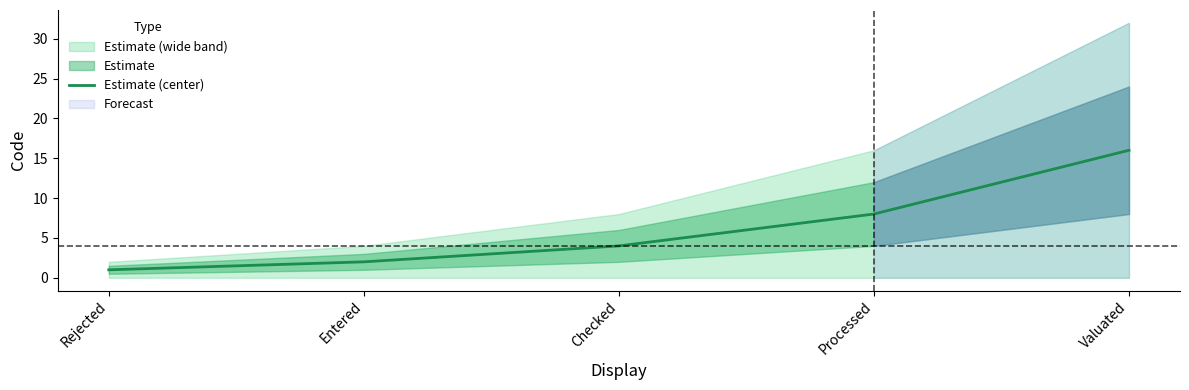

Which category has the highest value across all series?

Valuated